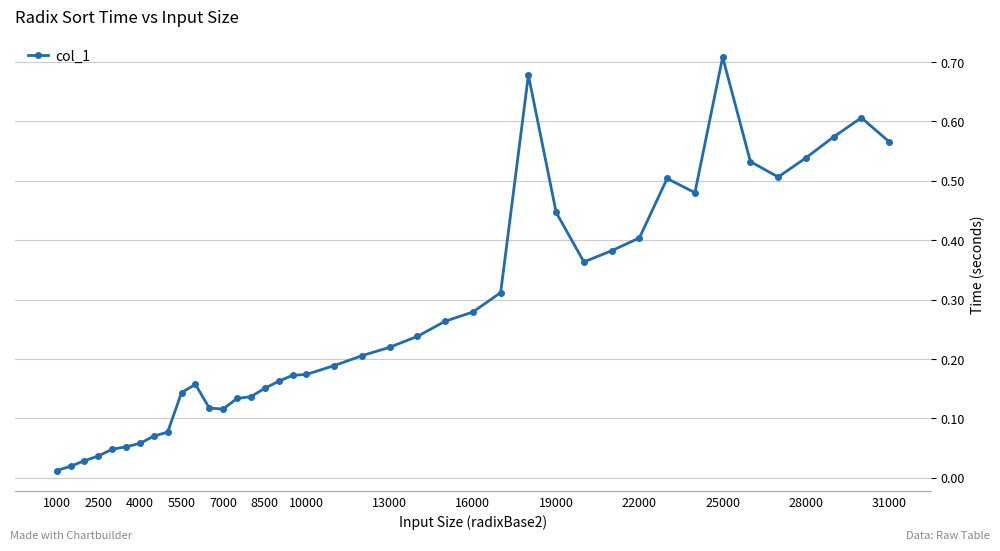

True or false: the data has more than 1 interior local peaks.

True